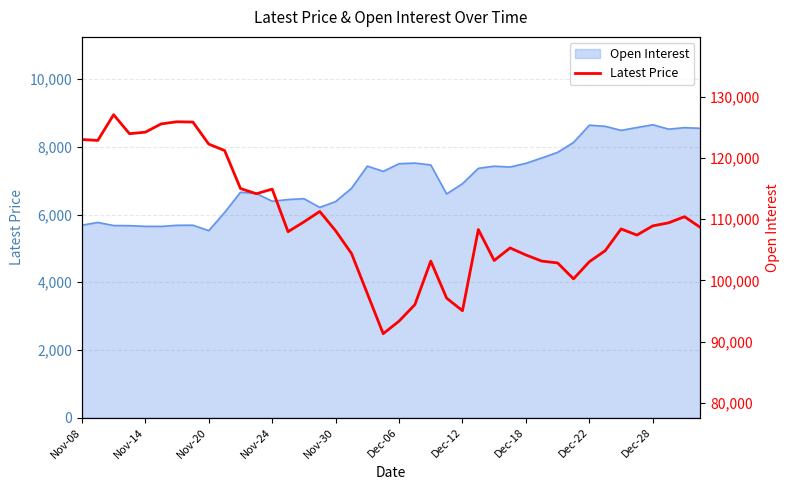

Reading left to right, list all the values displayed in this chart.

123000	122850	127050	123950	124200	125550	125900	125850	122250	121200	115000	114150	114900	107950	109550	111250	108100	104400	97850	91300	93350	96050	103150	97100	95050	108300	103250	105300	104150	103150	102850	100250	103050	104850	108400	107400	108900	109400	110400	108650